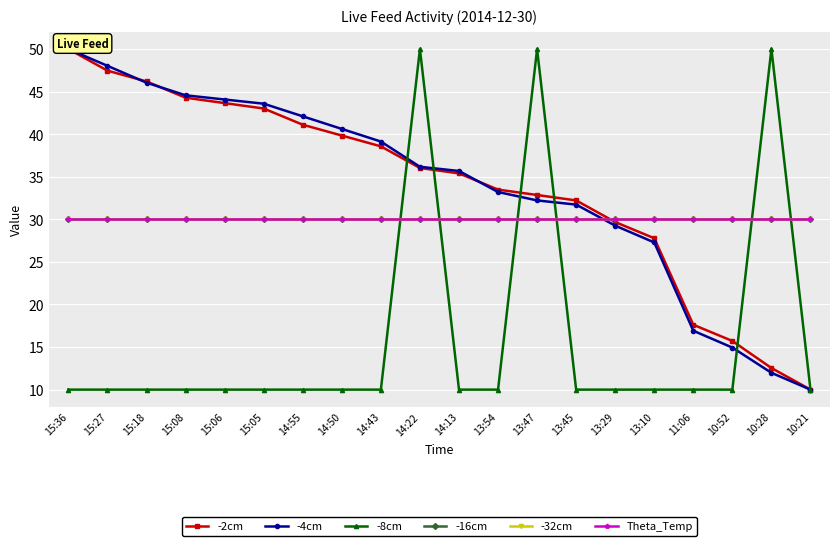

What is the total value across all series at 13:45?

164.0